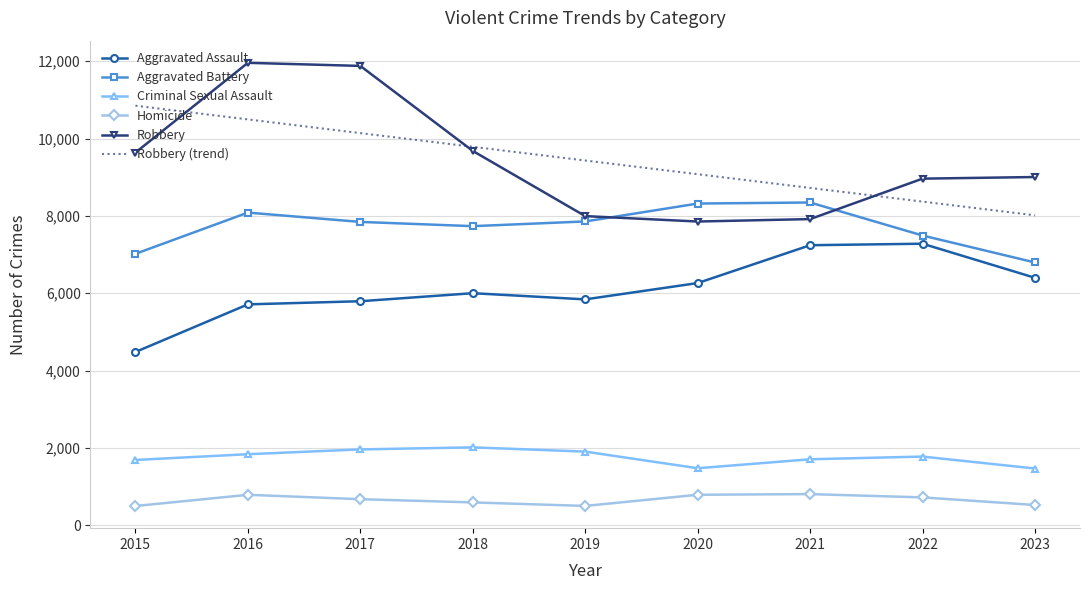

How many interior local valleys does the Criminal Sexual Assault series have?

1